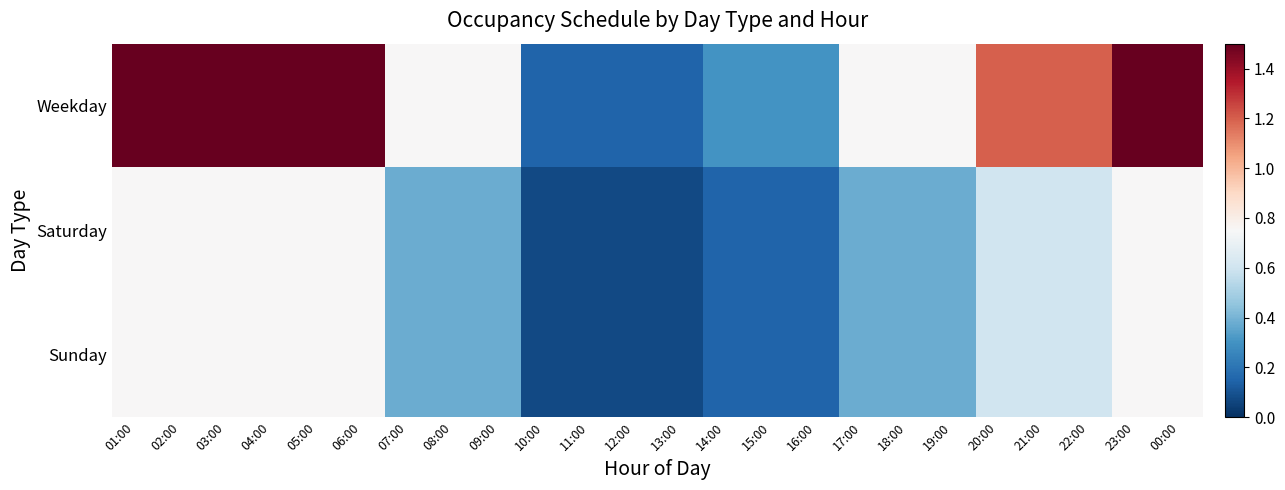

Which series changed the most between 09:00 and 16:00?

Weekday